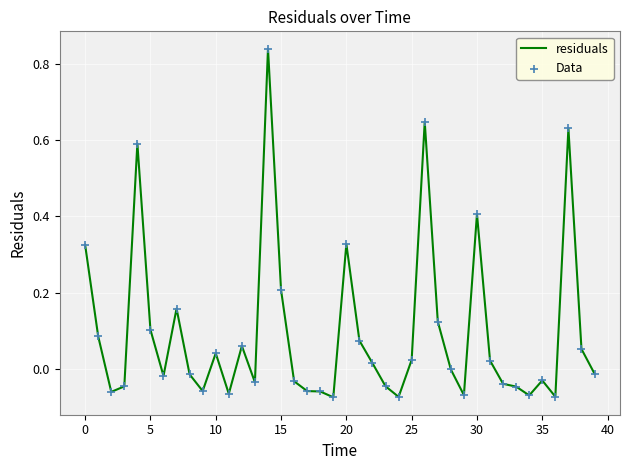

How many lines are shown in the chart?

1